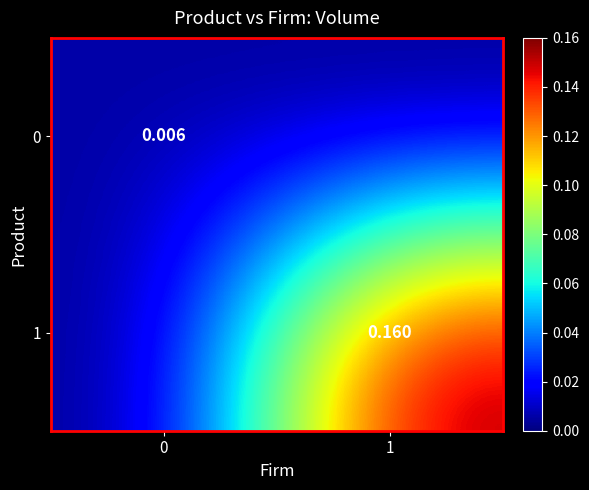

True or false: 1 has a value of 0.2 at 1.

True